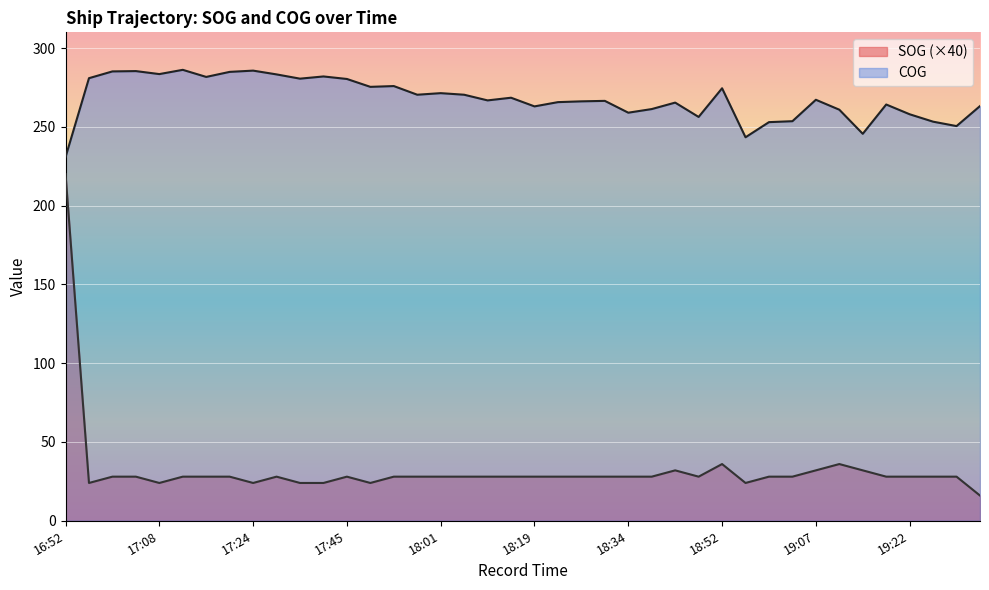

What is the sum of all COG values?

10720.2